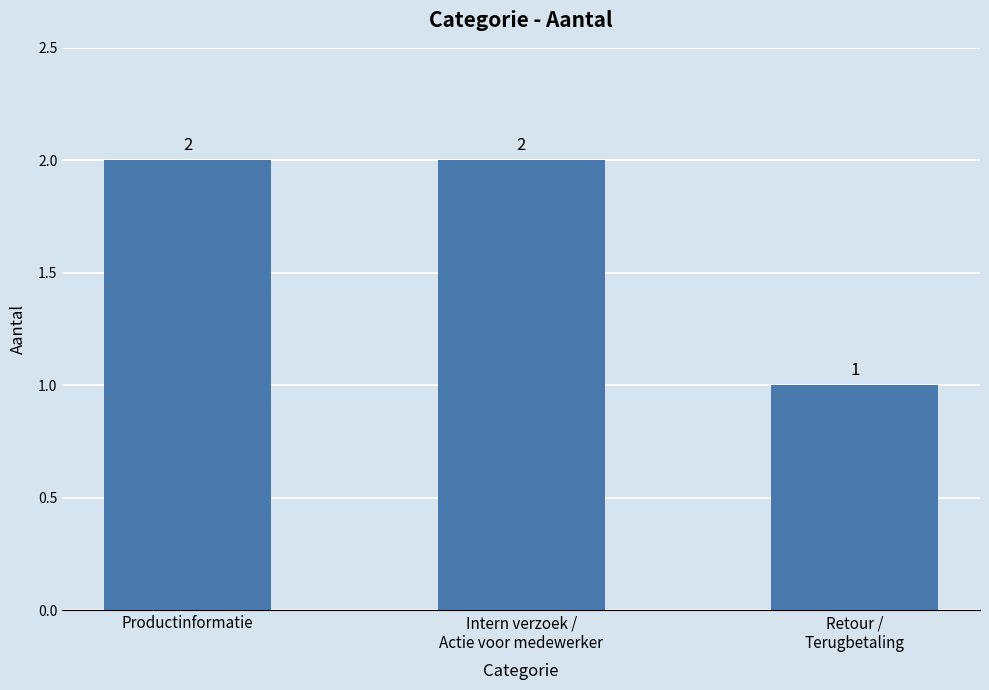

Count the values in the range 1 to 2.

3